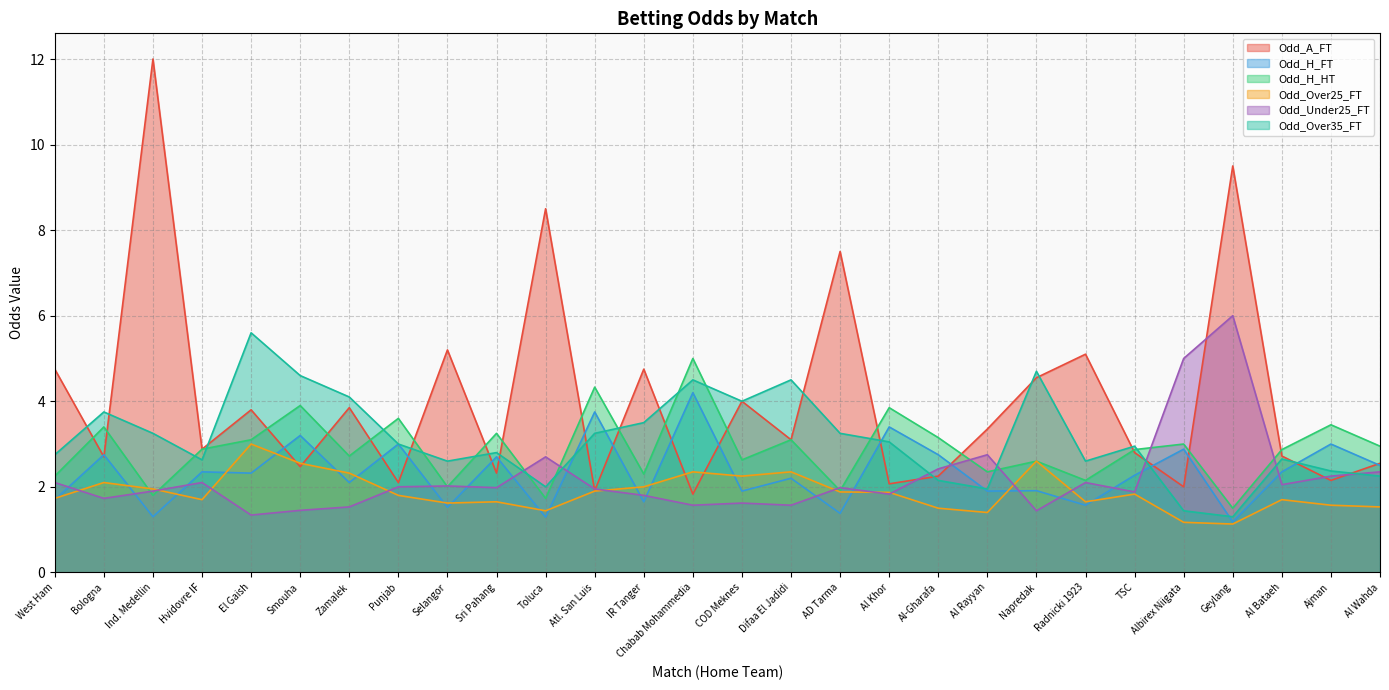

Between Radnicki 1923 and AD Tarma, which is larger?

AD Tarma